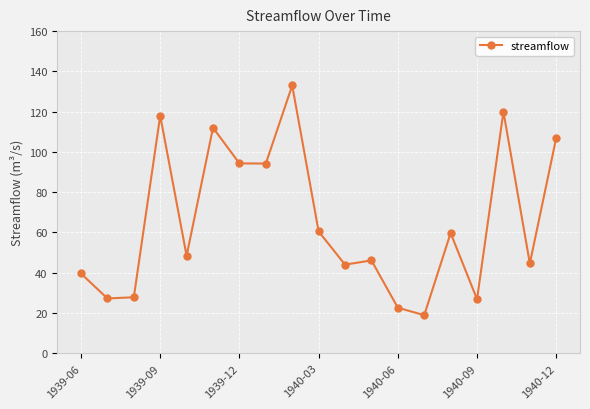

What is the difference between the second highest and second lowest values?

97.4